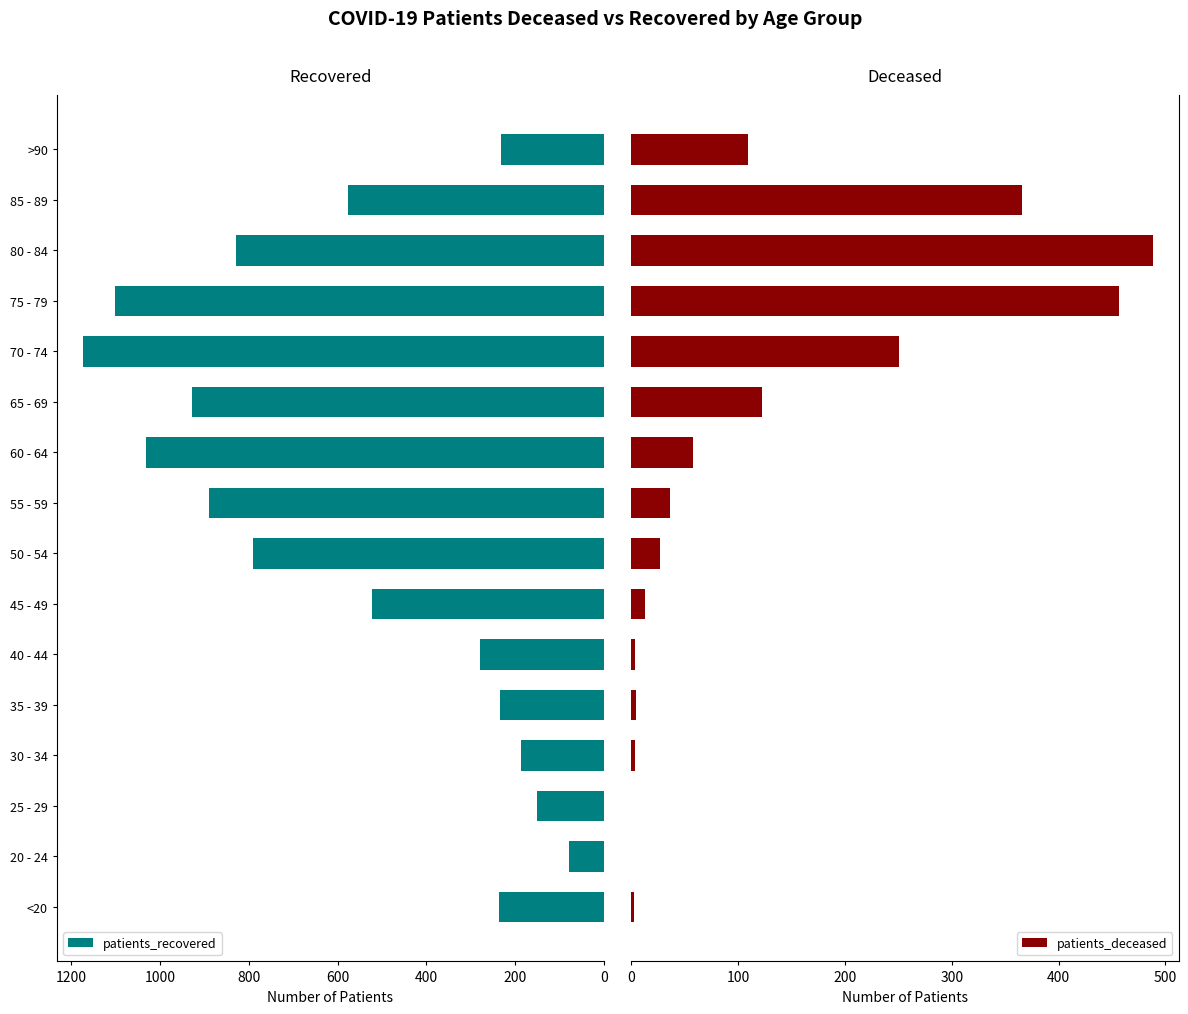

What is the highest value of the patients_recovered series?

1173